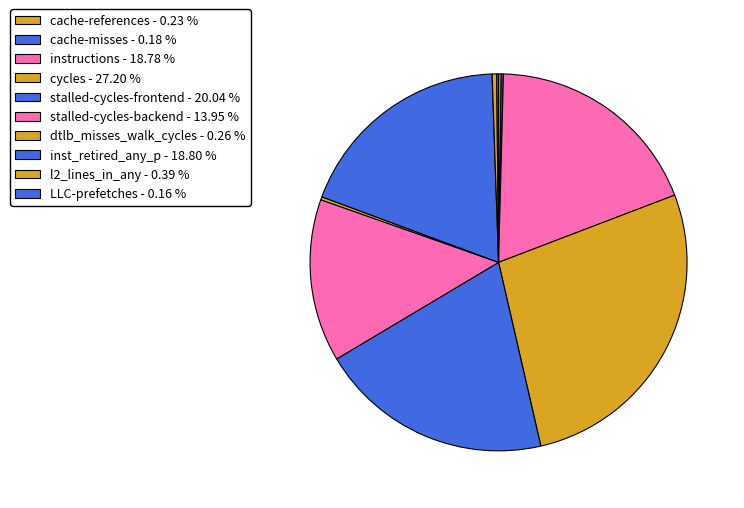

Which slice is the smallest?

LLC-prefetches